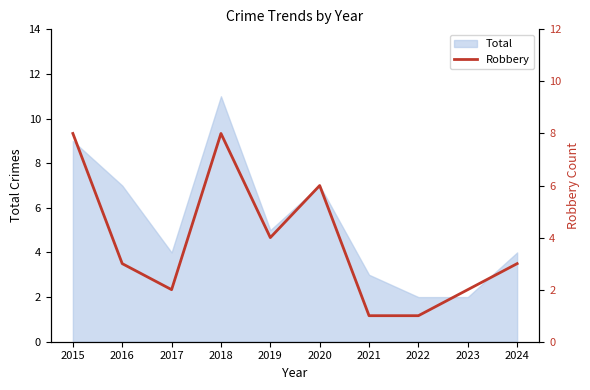

True or false: the data shows 3 at 2017.

False